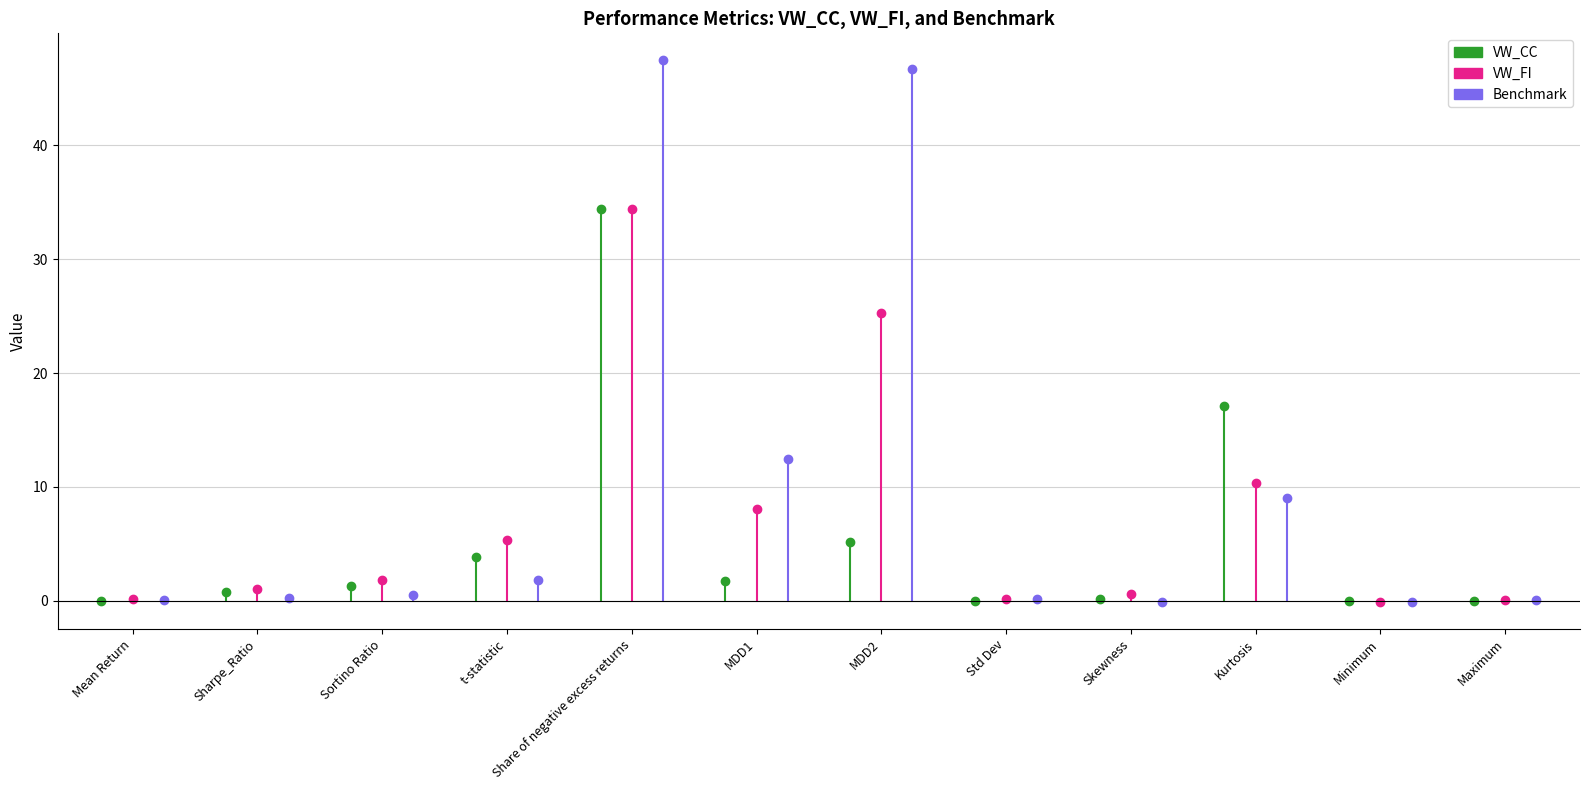

The VW_FI series shows 34.4 at Share of negative excess returns. True or false?

True